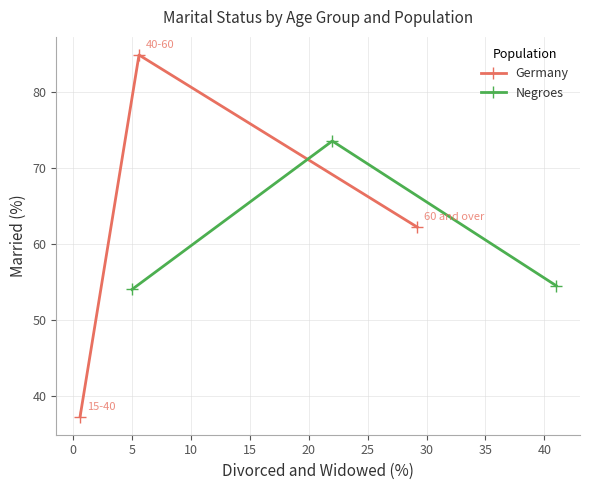

Rank the series by their average value, from lowest to highest.

Negroes, Germany